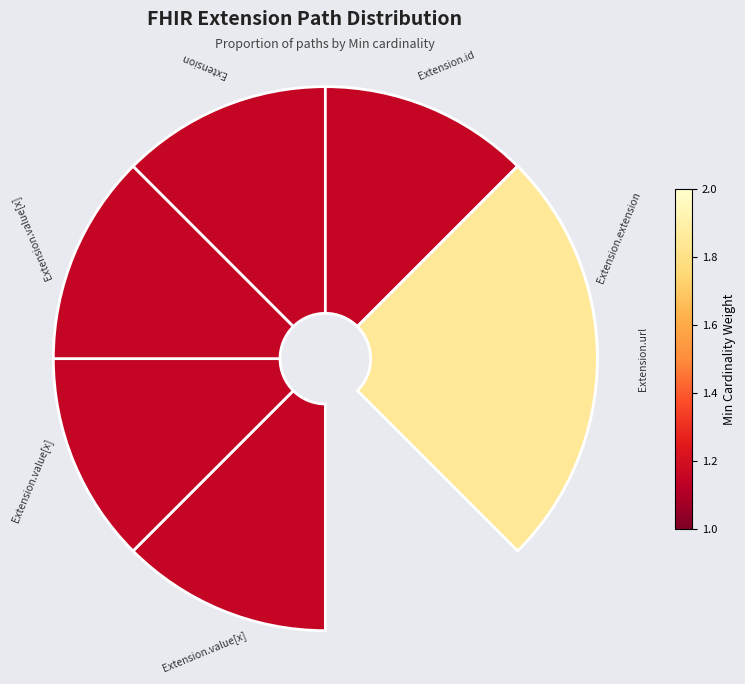

True or false: 2 accounts for 18% of the total.

False